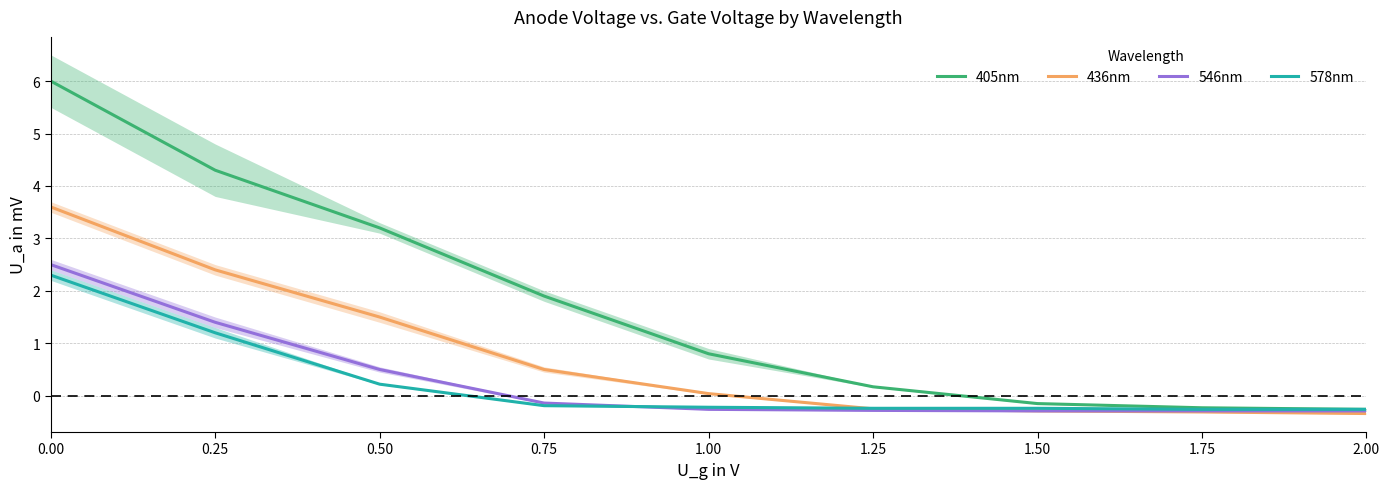

What is the value of the 546nm point at the 3rd from the left?

0.5